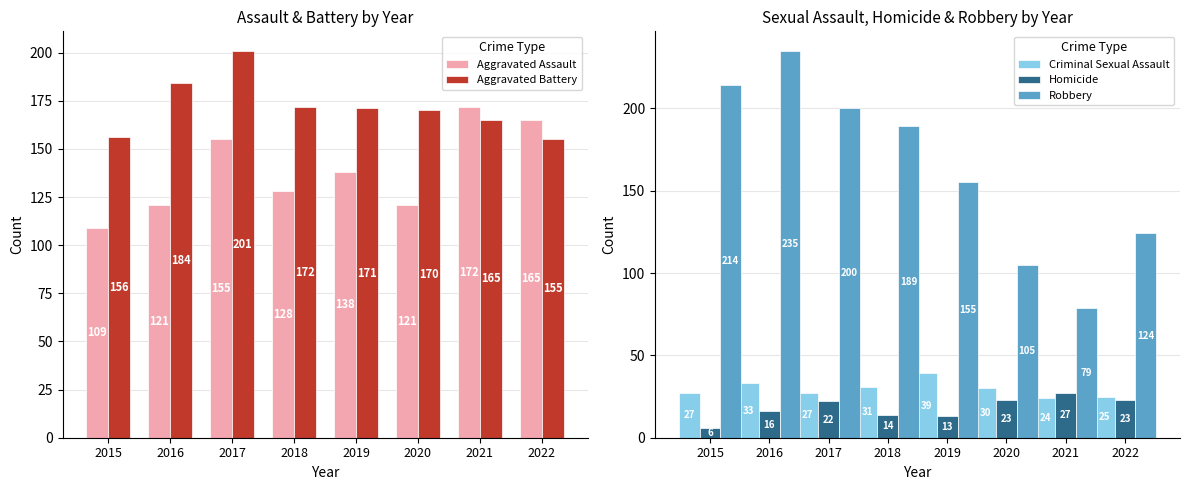

Which has a higher value, 2017 or 2020?

2017